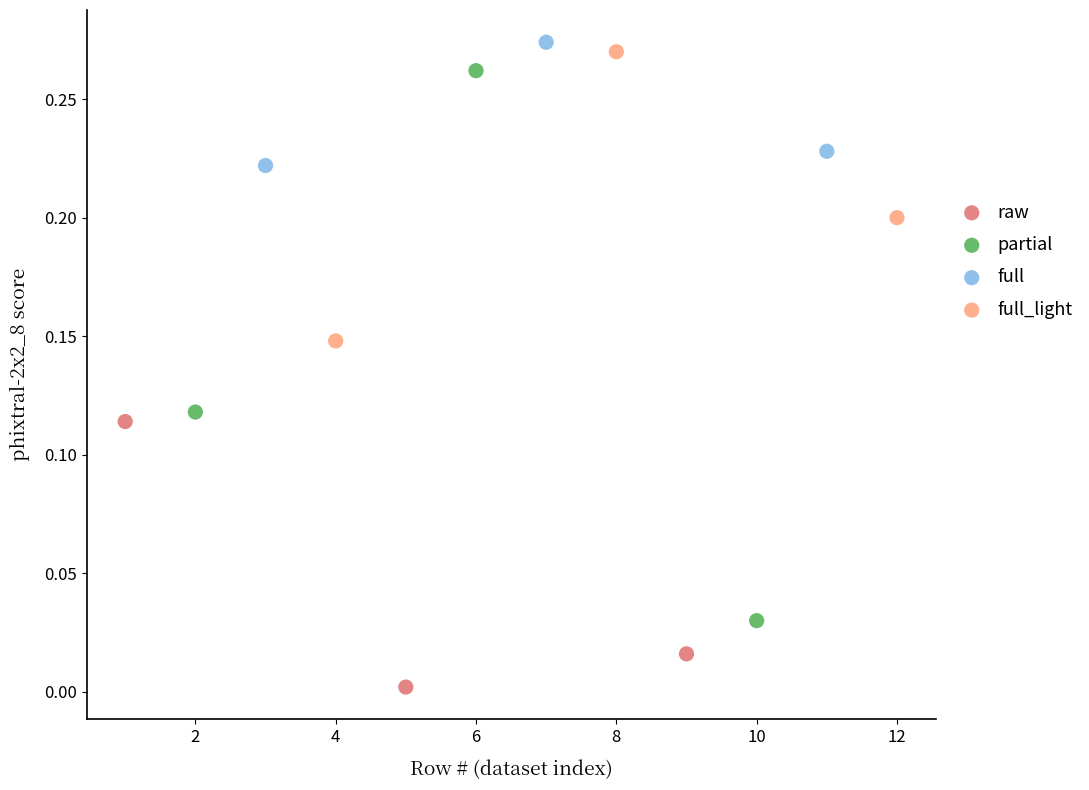

Which series reaches the minimum Y coordinate?

raw